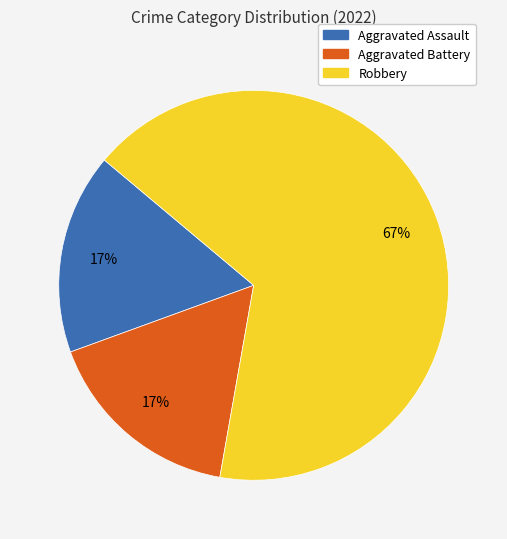

Between Aggravated Assault and Robbery, which is larger?

Robbery